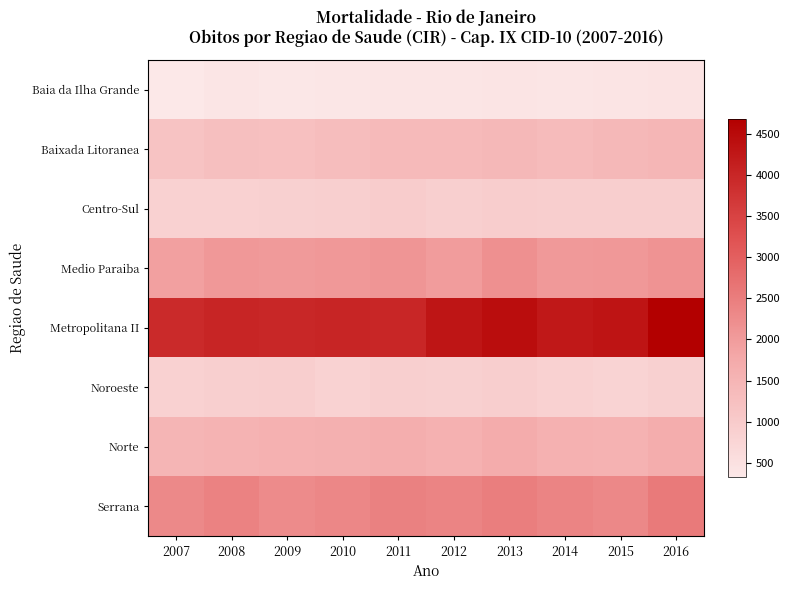

Which series has the largest total across all categories?

Metropolitana II